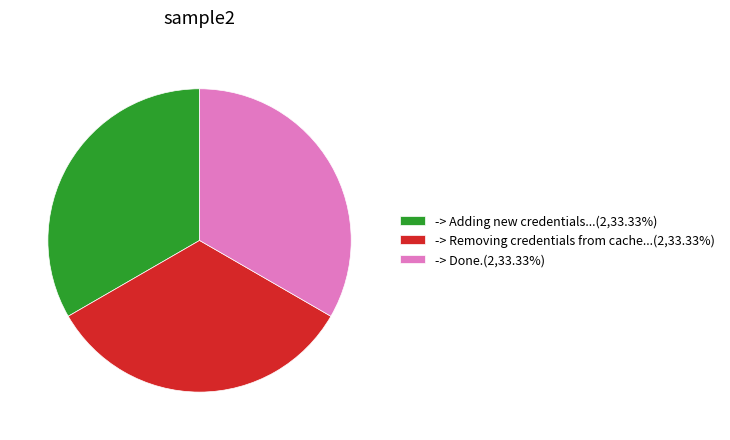

Approximately how many times larger is the value at -> Done.(2,33.33%) compared to -> Adding new credentials...(2,33.33%)?

1.0